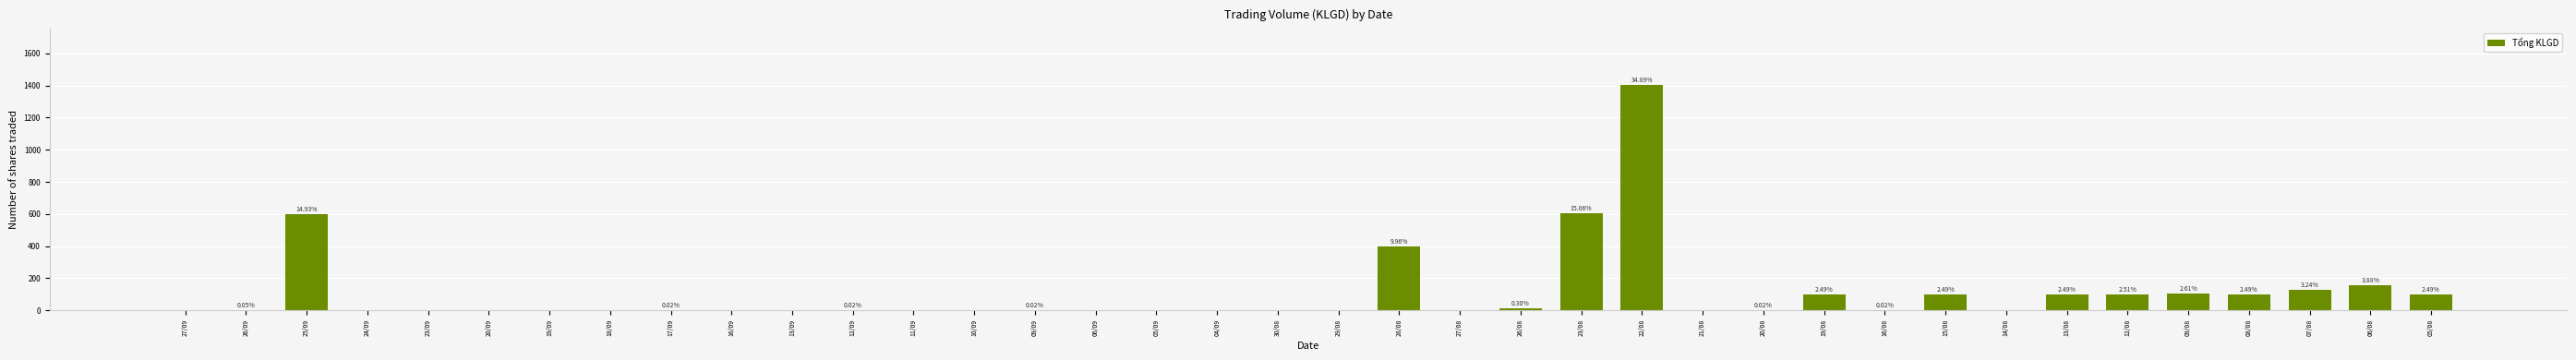

Is it true that the value at 19/08 is 134?

False